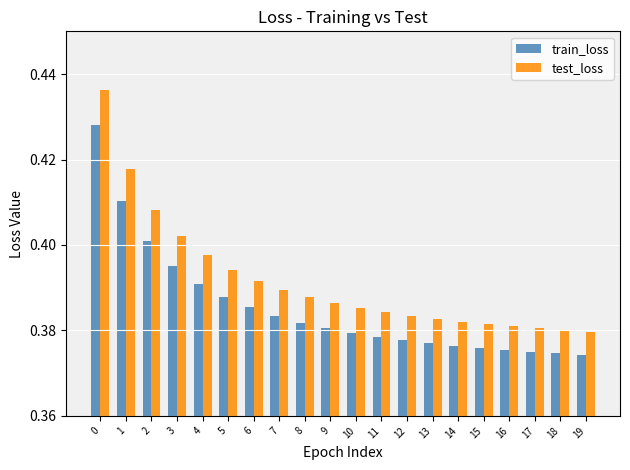

List the series in order of their peak value, lowest first.

train_loss, test_loss